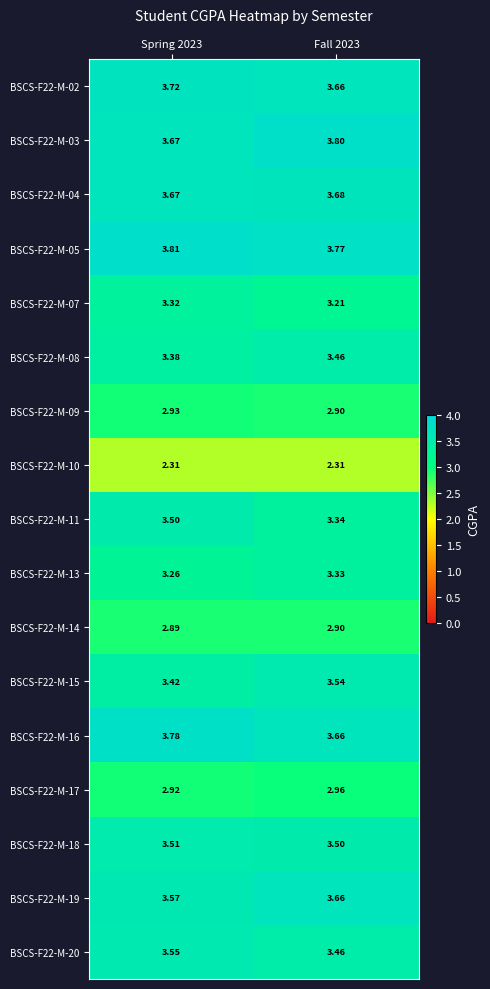

Is the value of BSCS-F22-M-11 at Spring 2023 greater than the value of BSCS-F22-M-03 at Spring 2023?

No